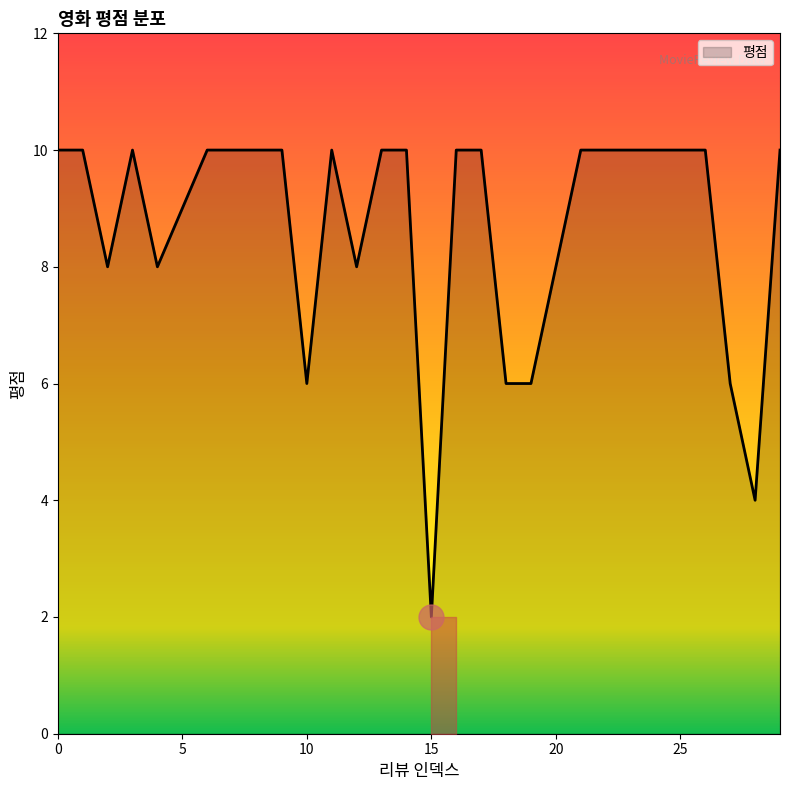

How many lines are shown in the chart?

1